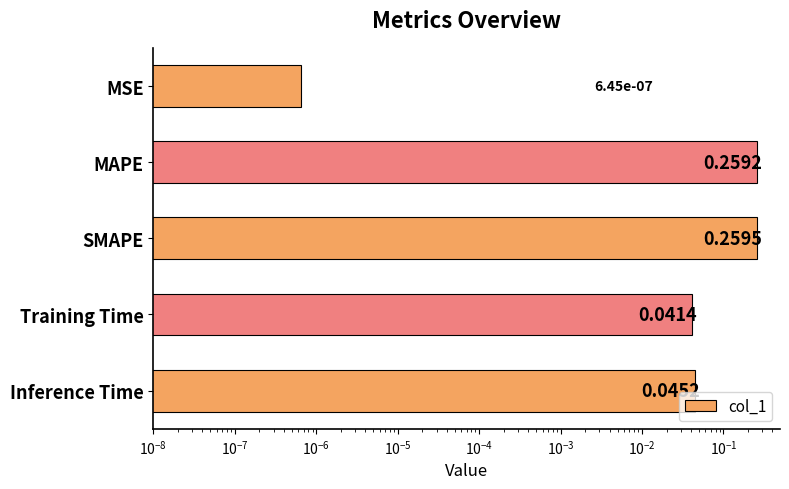

What is the sum of all values?

0.6